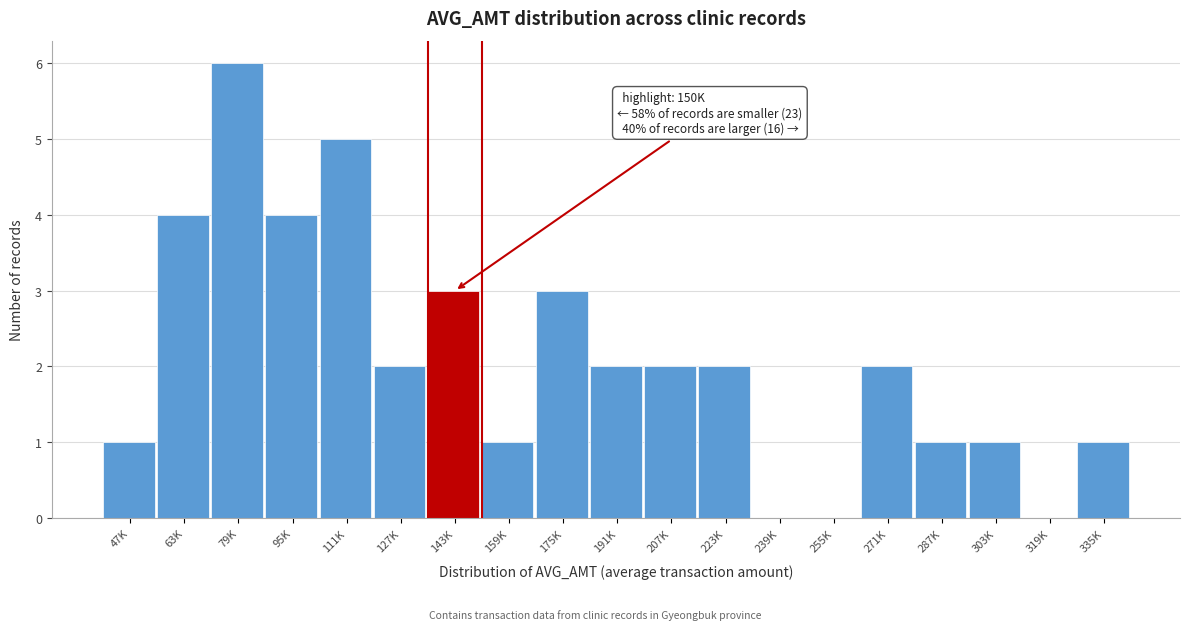

Reading right to left, extract all data points from this chart.

335K=1	319K=0	303K=1	287K=1	271K=2	255K=0	239K=0	223K=2	207K=2	191K=2	175K=3	159K=1	143K=3	127K=2	111K=5	95K=4	79K=6	63K=4	47K=1